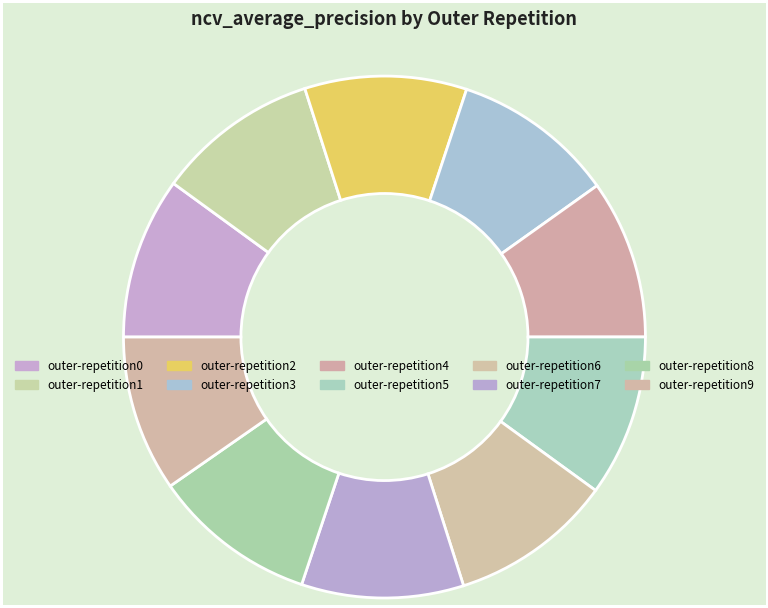

Count the number of slices in the pie.

10